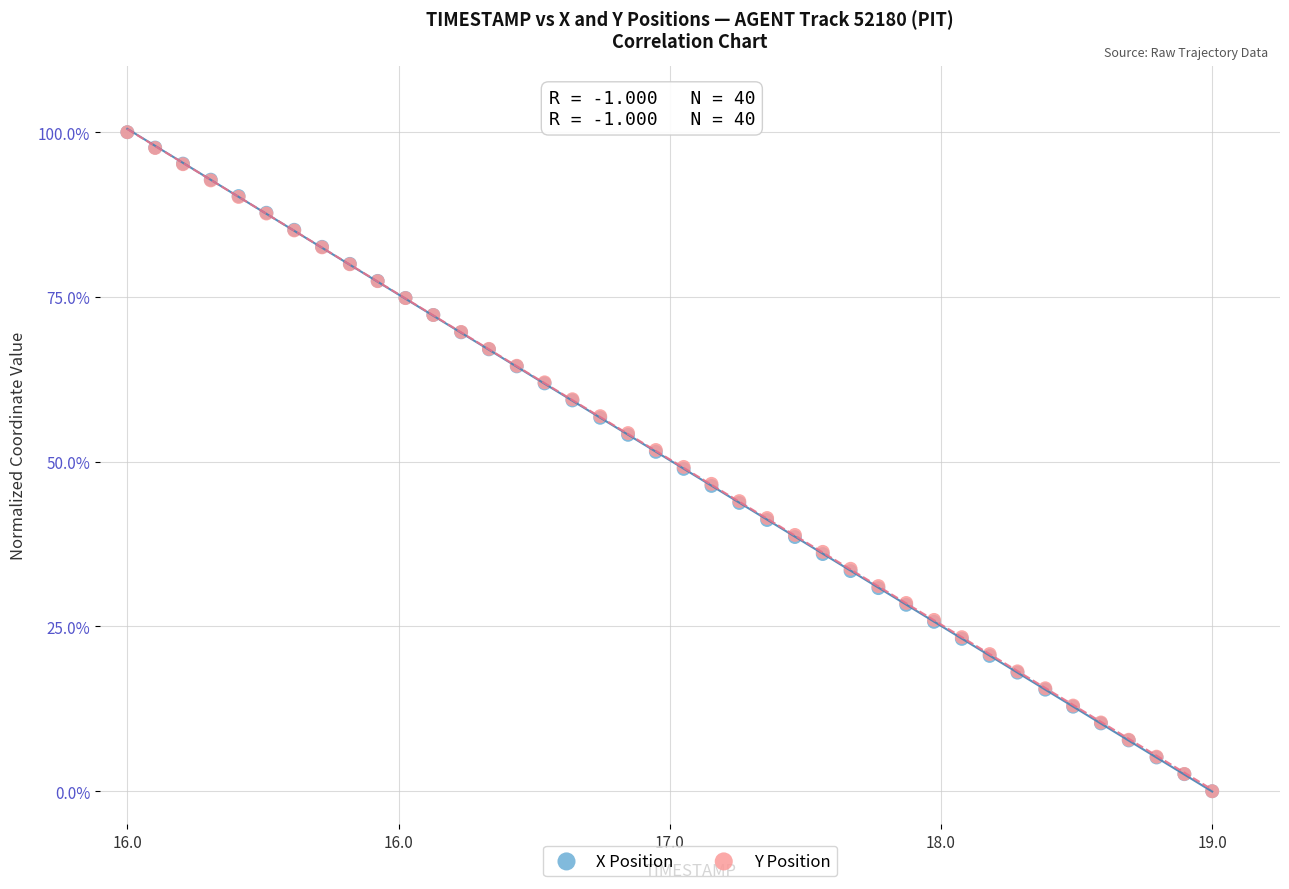

What are all the series names shown in the legend?

X Position, Y Position